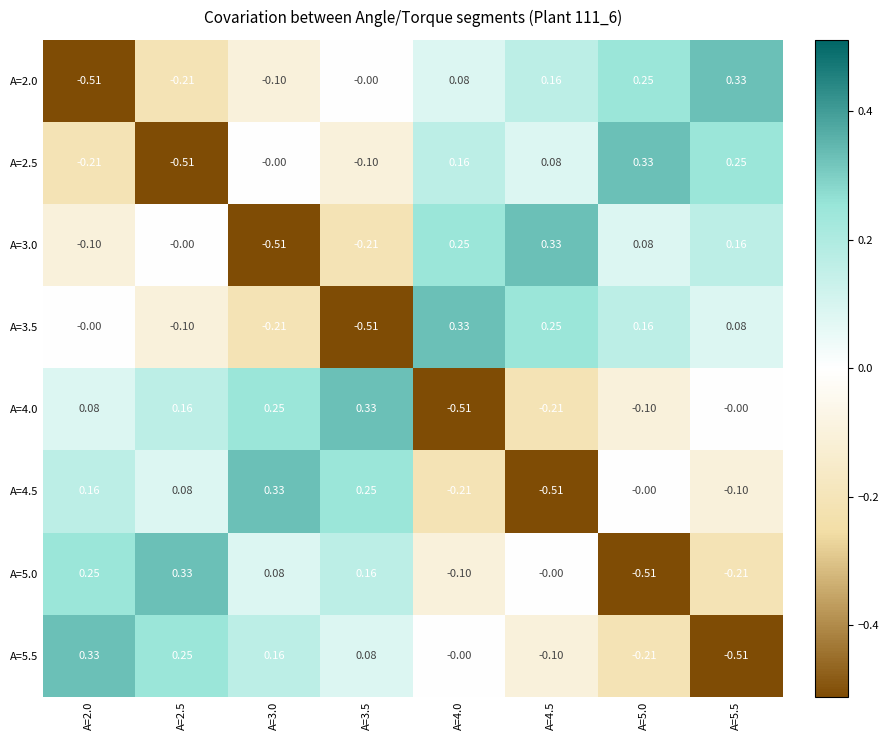

Is the value of A=3.0 at A=5.0 greater than the value of A=4.0 at A=5.0?

Yes